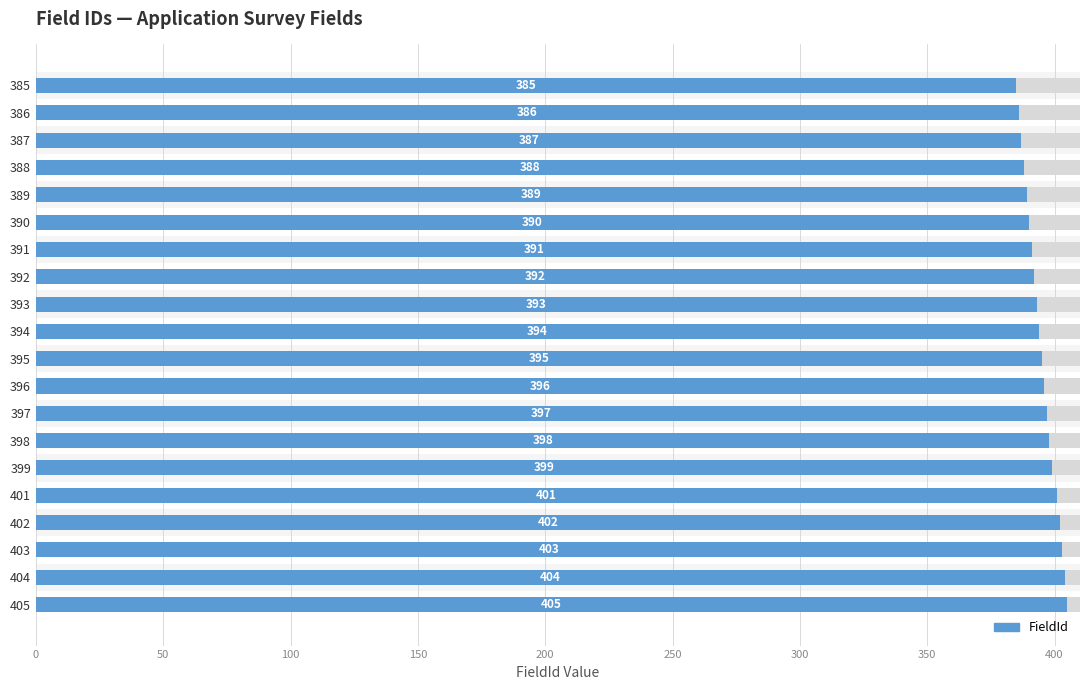

Reading right to left, what are all the values shown in this chart?

405	404	403	402	401	399	398	397	396	395	394	393	392	391	390	389	388	387	386	385